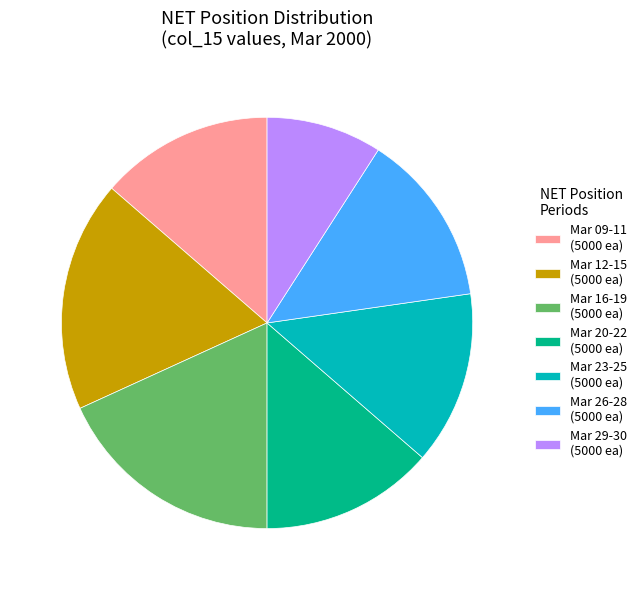

Which slice is the smallest?

Mar 29-30 (5000 ea)